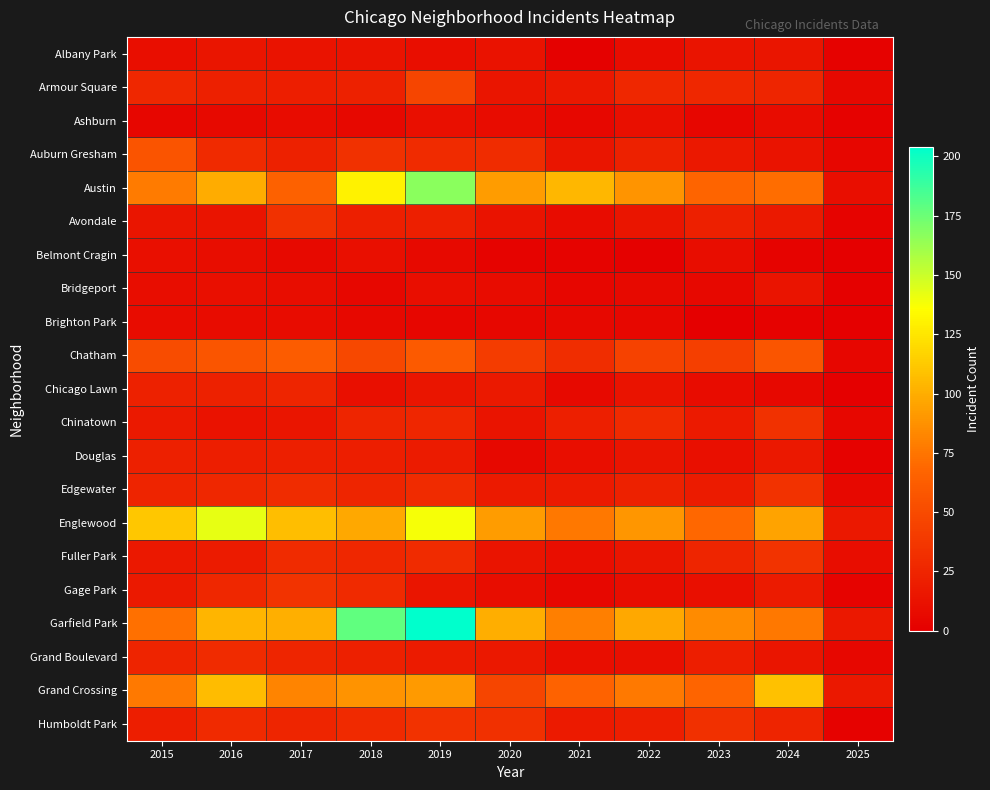

Which label corresponds to the smallest value in the chart?

2025